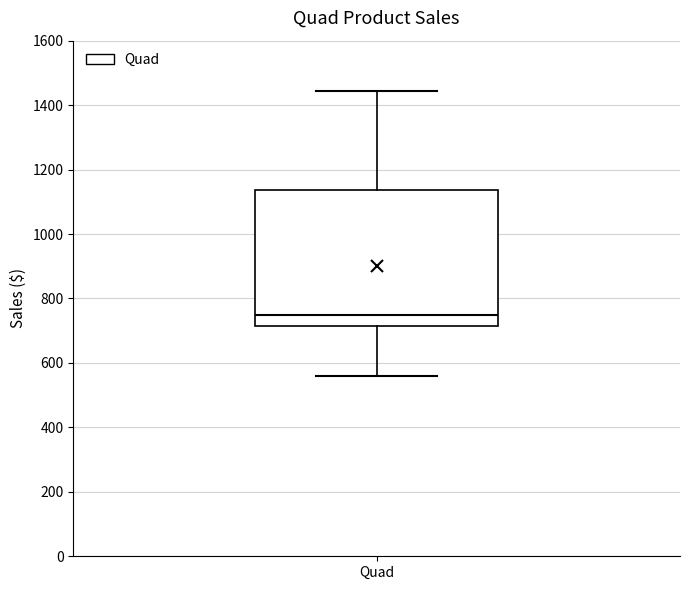

Where does the upper whisker of the box for Quad end on the y-axis? The values are not printed on the chart, so give them approximately, as read against the axis.

1440